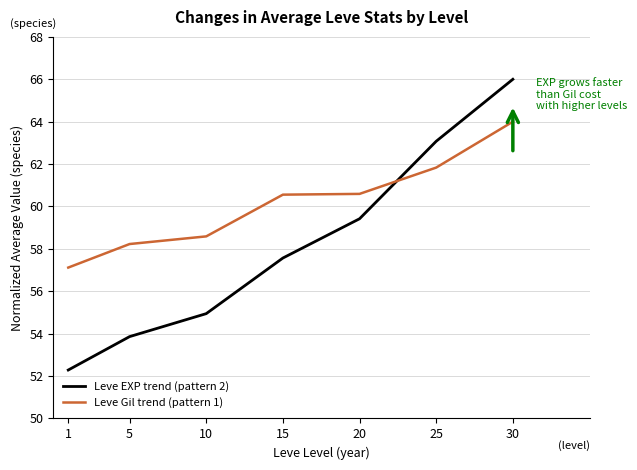

At which category is the sum across all series the highest?

30